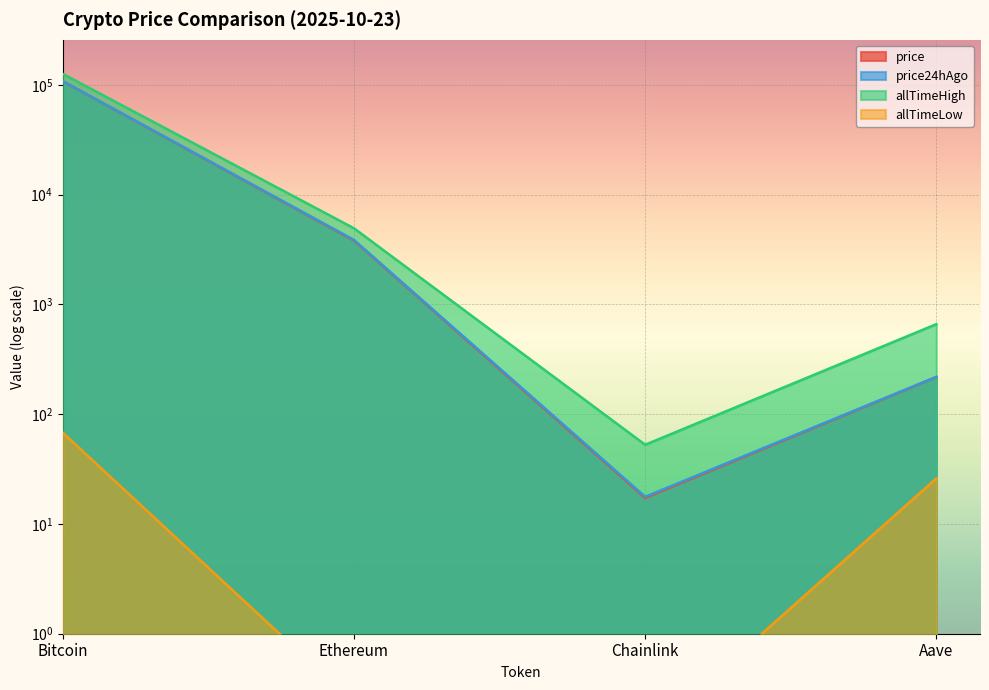

List the series in order of their peak value, lowest first.

allTimeLow, price, price24hAgo, allTimeHigh